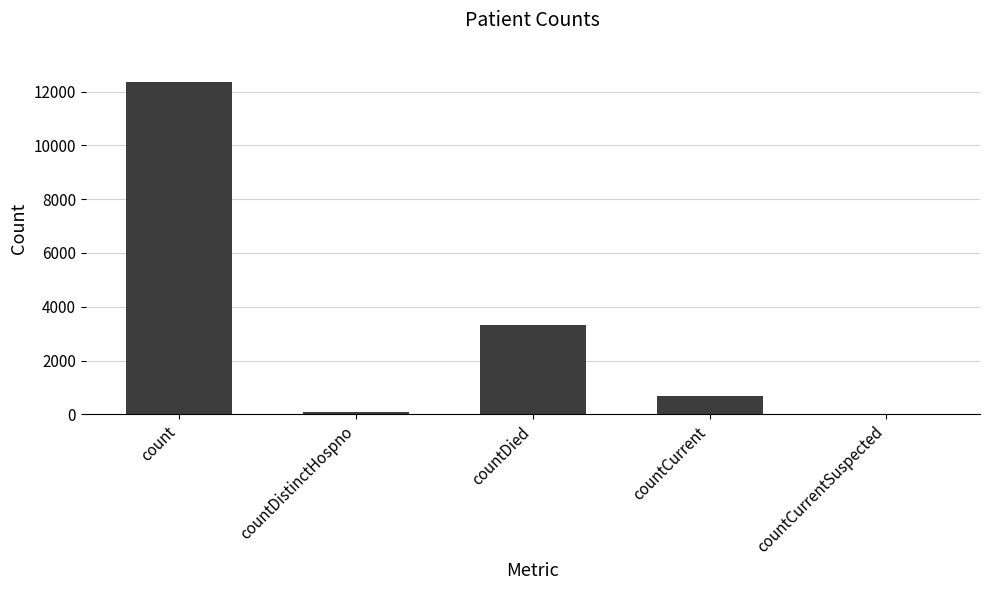

How many categories are shown in the chart?

5